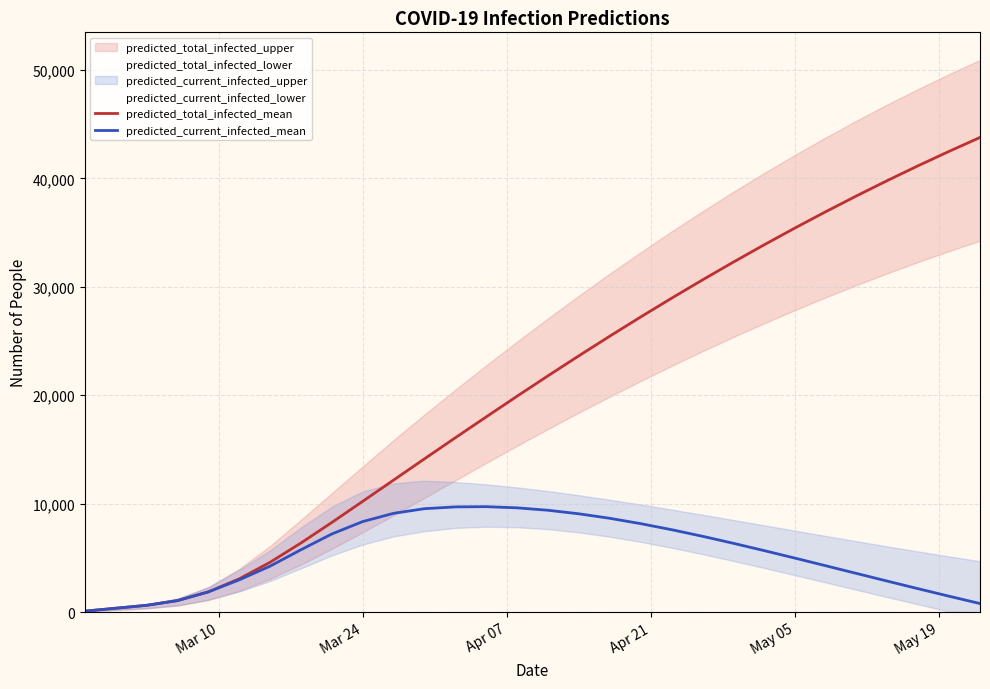

How many data points in predicted_current_infected_mean are less than 5749?

15